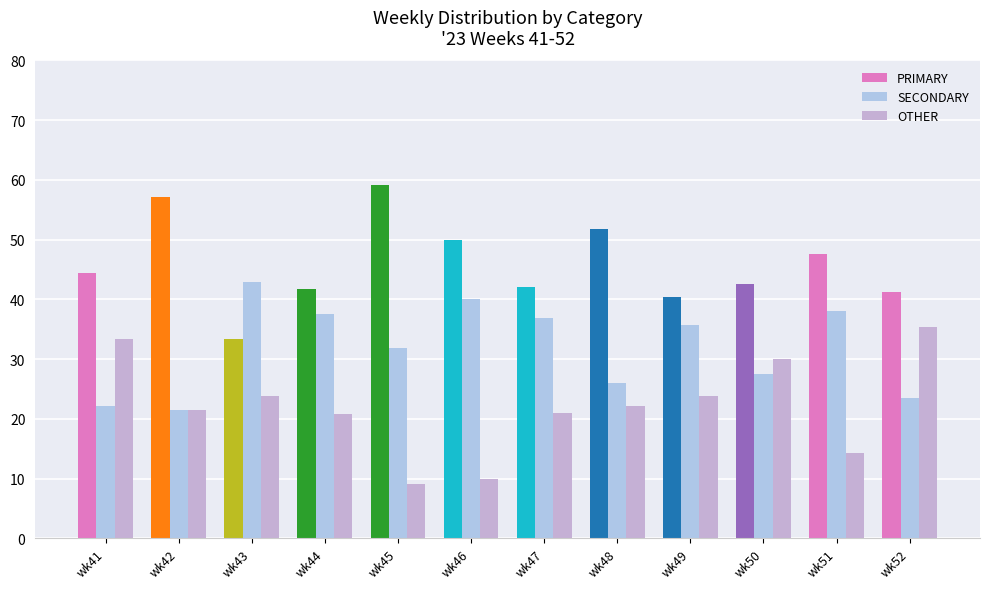

What is the value of the OTHER bar at the 12th from the left?

35.3